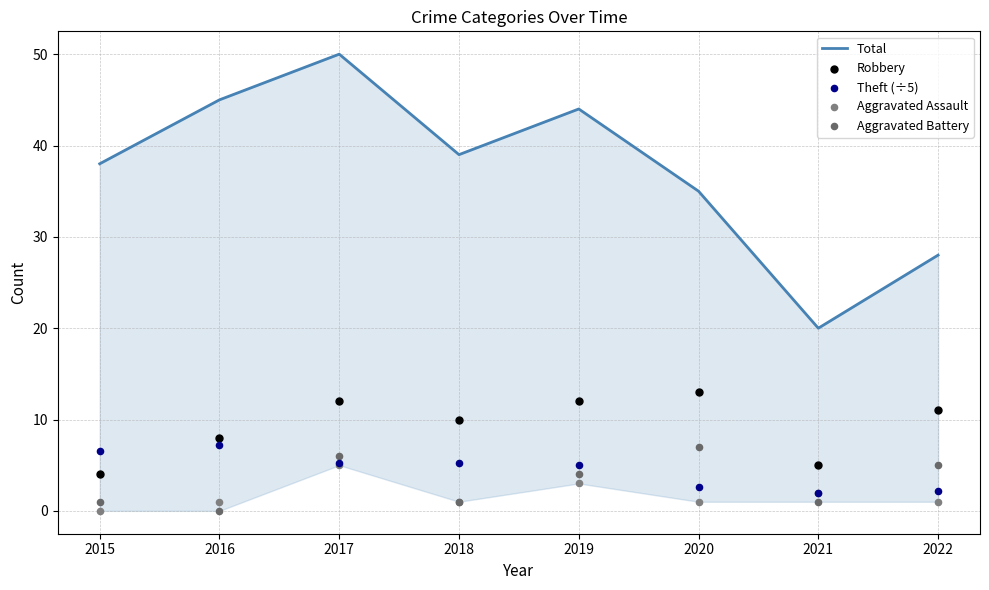

Which series has the largest total across all categories?

Total